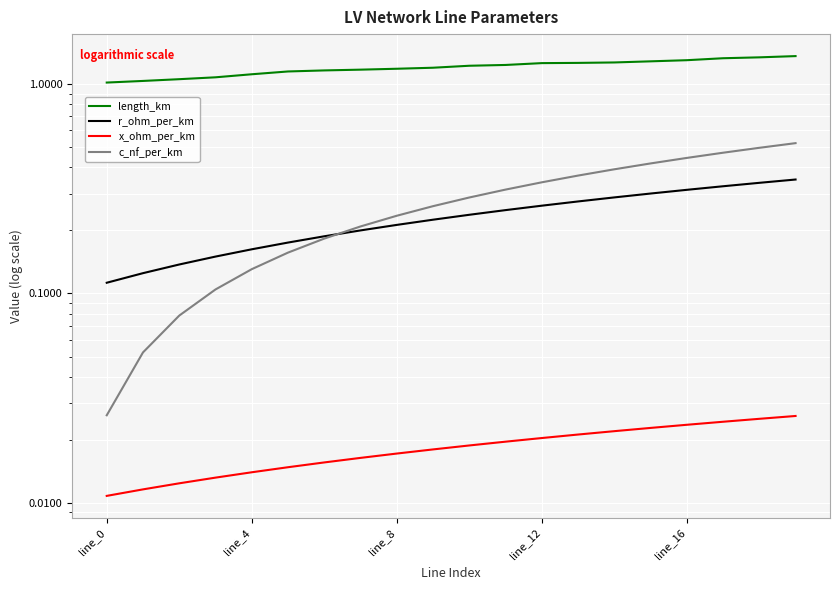

The c_nf_per_km series shows 0.4 at 13. True or false?

True